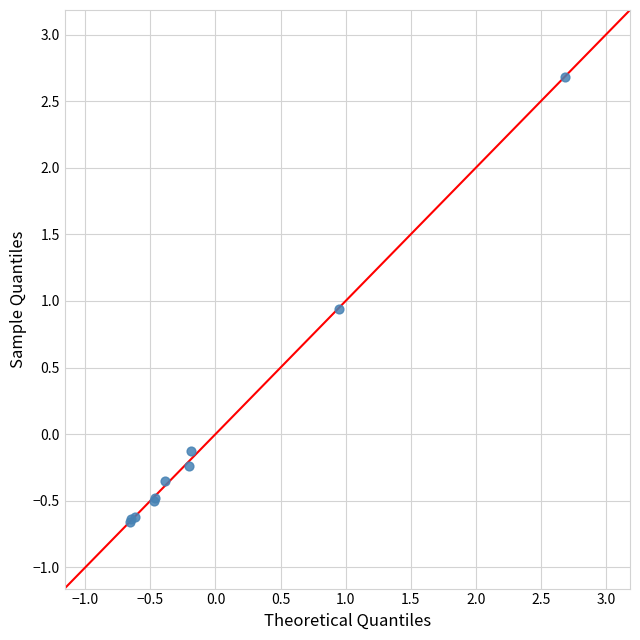

What Y value in the scatter plot is closest to 1?

0.9